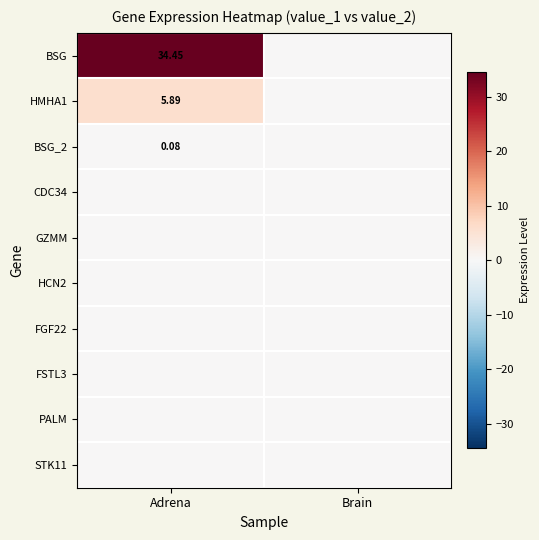

The value of BSG_2 at Adrena is 0.0. True or false?

False